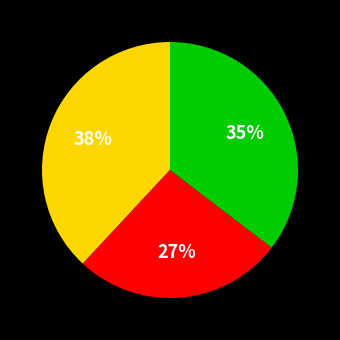

To the nearest percent, what is the average slice percentage?

33%